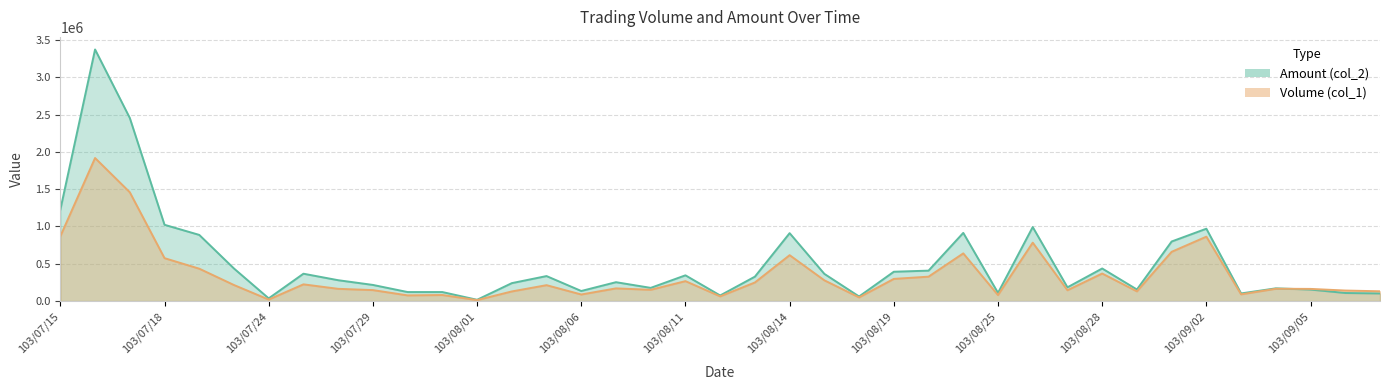

How many series are shown in this chart?

2